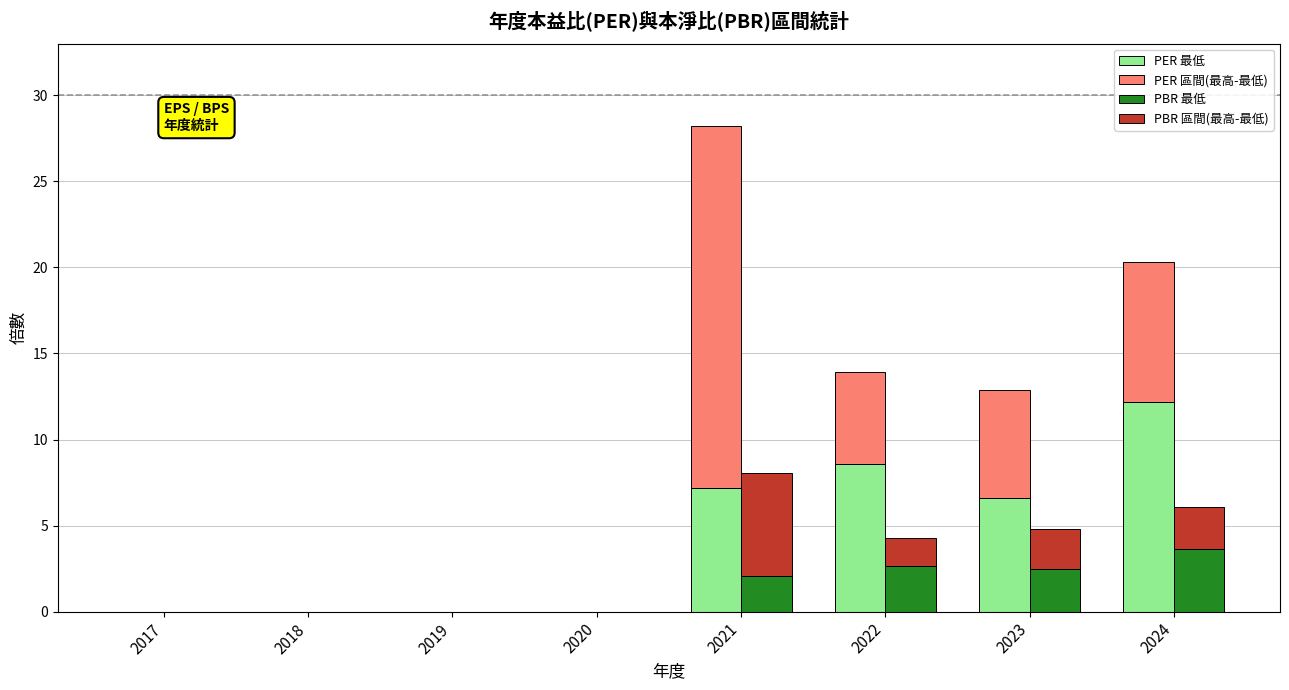

Which category has the lowest value across all series?

2017